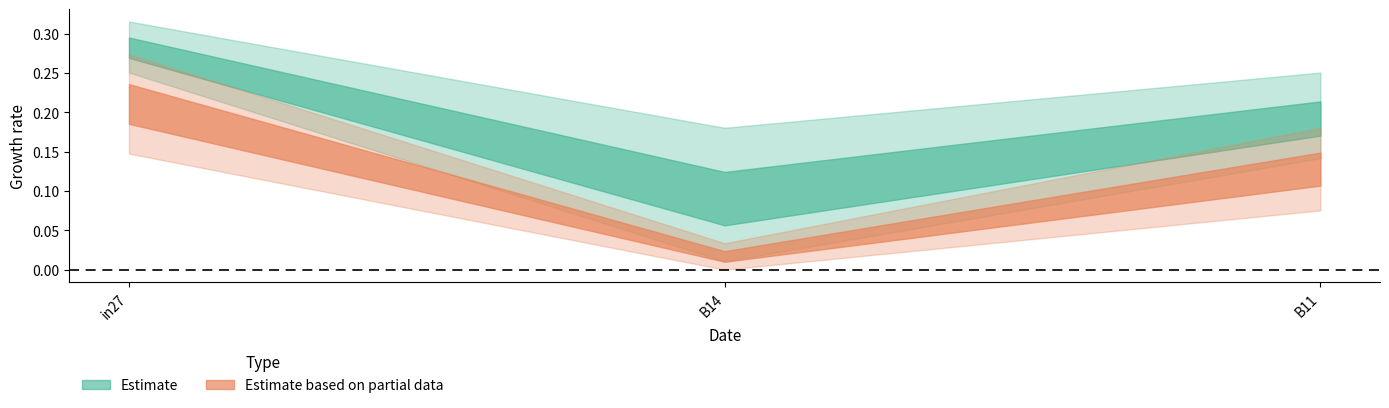

What position from the right is B14?

2